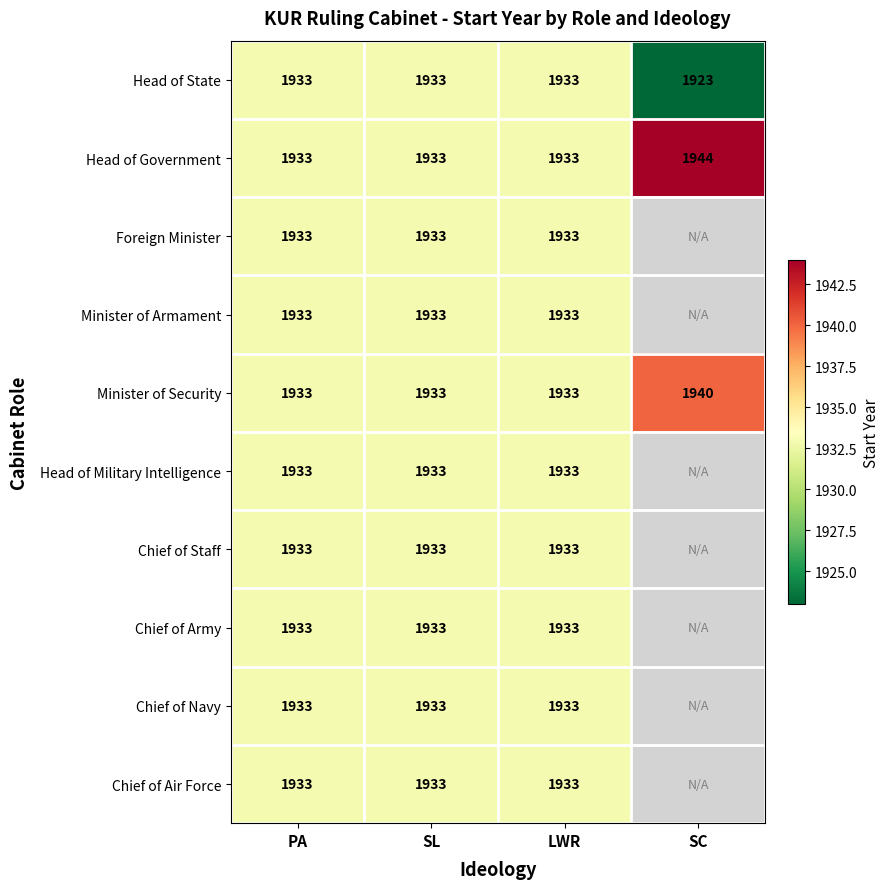

The Head of Government series shows 3402 at PA. True or false?

False